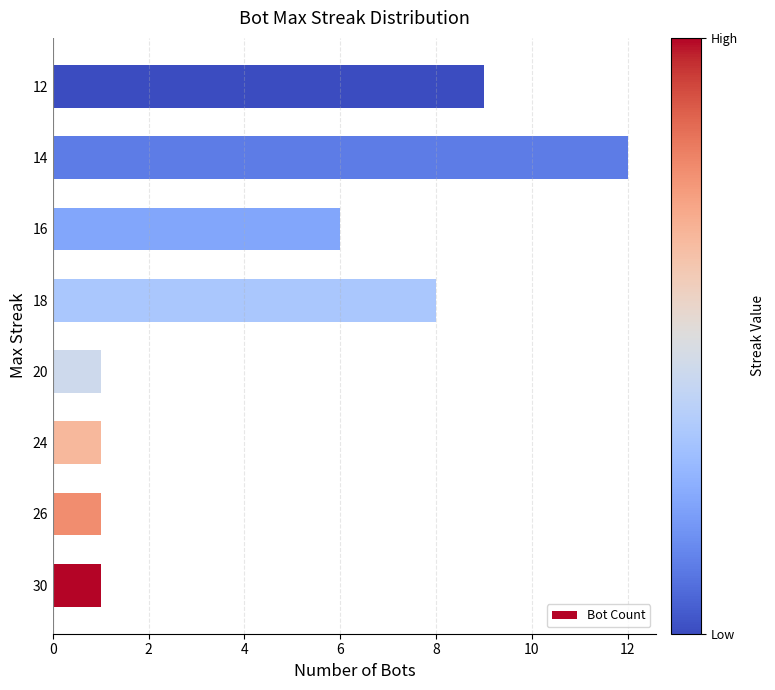

Which category has the highest value across all series?

14